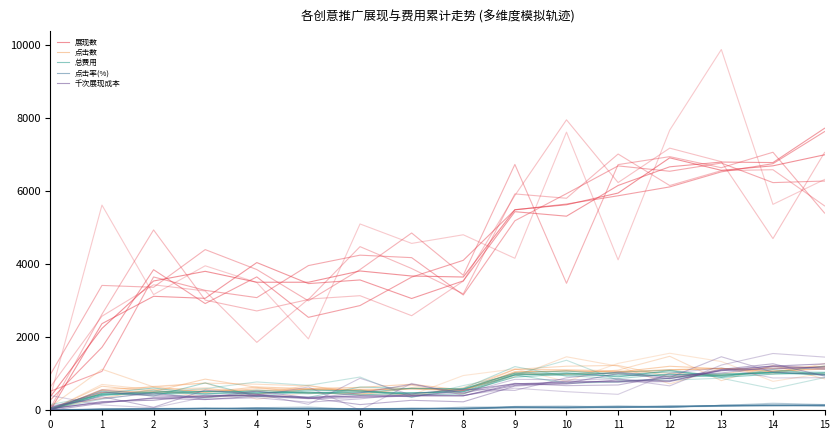

True or false: 千次展现成本 has a value of 181.6 at 8.

False